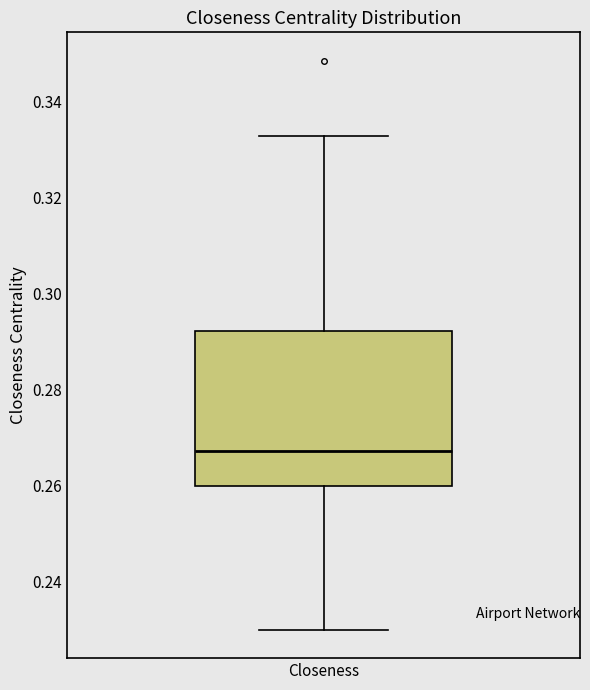

Transcribe this box plot: give where the median line is, the range the box spans, and where the two whiskers end, as read against the y-axis. The values are not printed on the chart, so give them approximately, as read against the axis.

median 0.268, box 0.260 to 0.292, whiskers 0.230 to 0.332